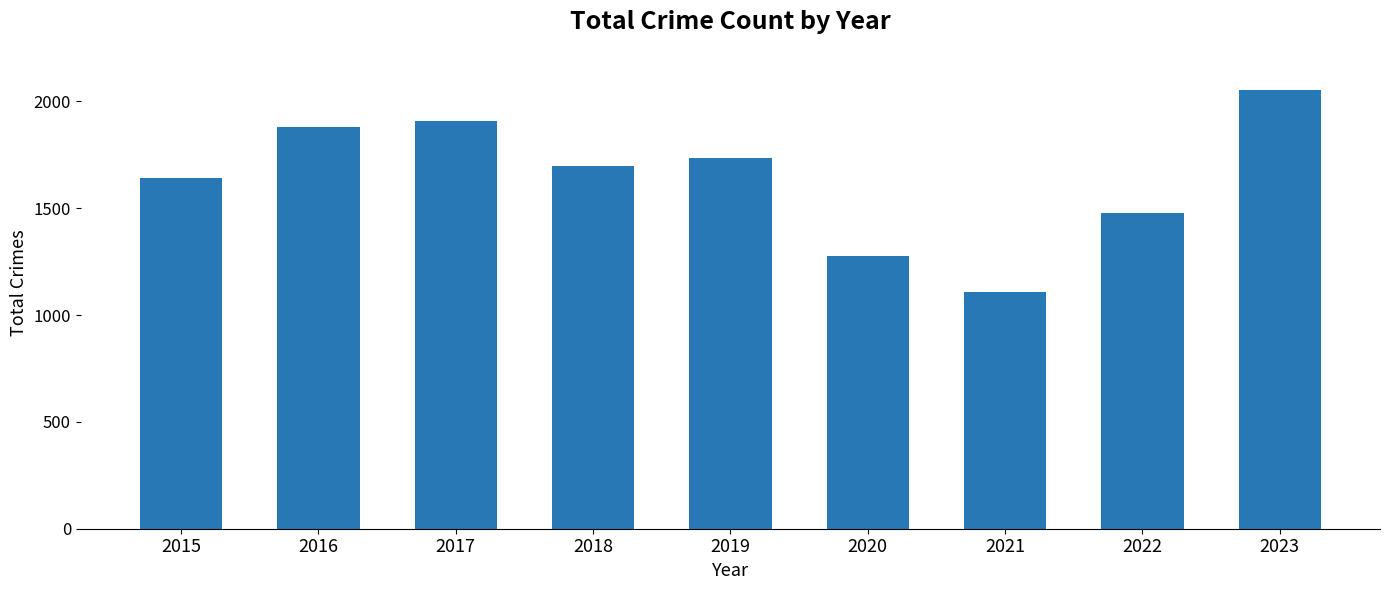

List the labels in order of value, smallest first.

2021, 2020, 2022, 2015, 2018, 2019, 2016, 2017, 2023